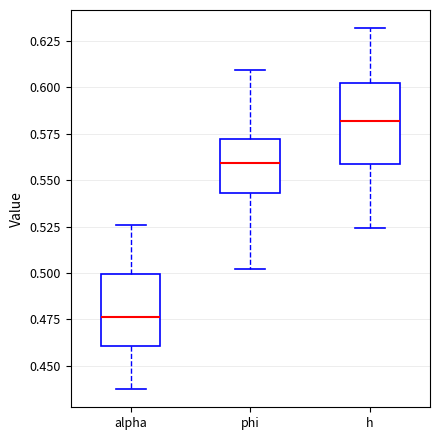

Where is the upper edge of the box for phi on the y-axis? The values are not printed on the chart, so give them approximately, as read against the axis.

0.570